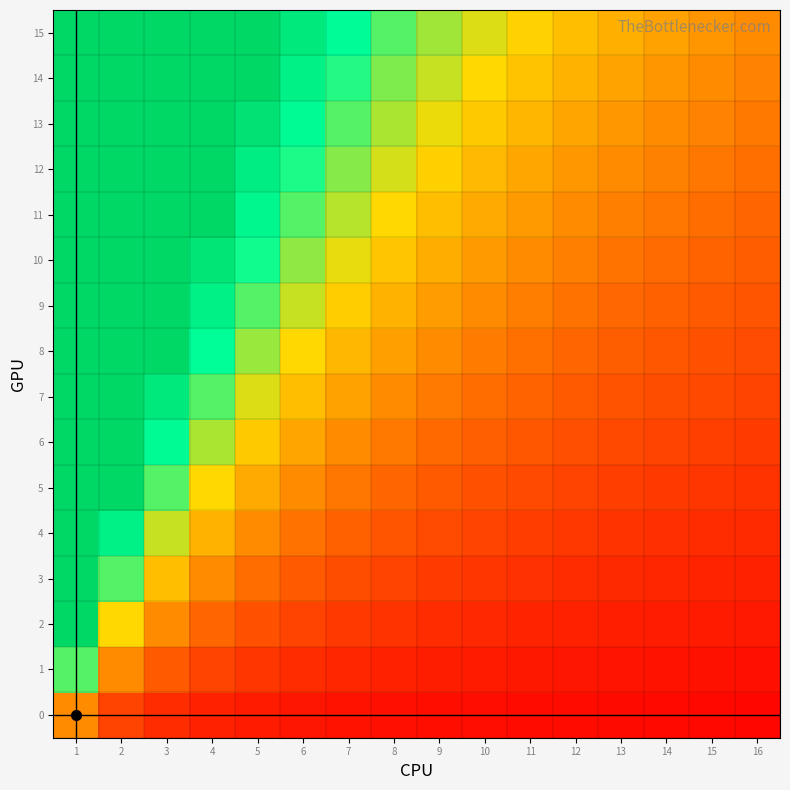

How many distinct data groups are displayed?

16